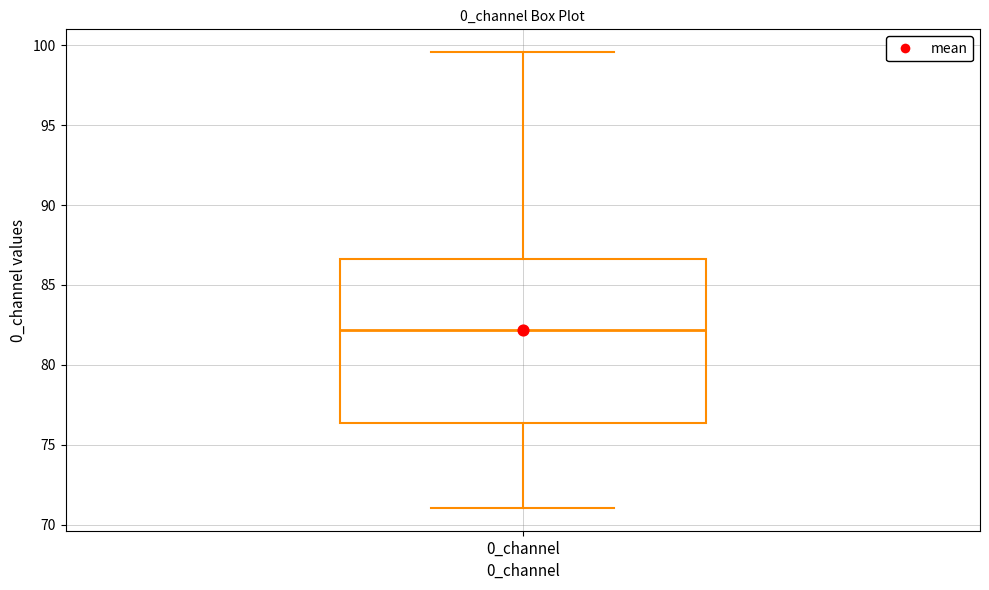

Read this box plot against the y-axis: the position of the median line, the range covered by the box, and the ends of both whiskers. The values are not printed on the chart, so give them approximately, as read against the axis.

median 82.0, box 76.5 to 86.5, whiskers 71.0 to 99.5